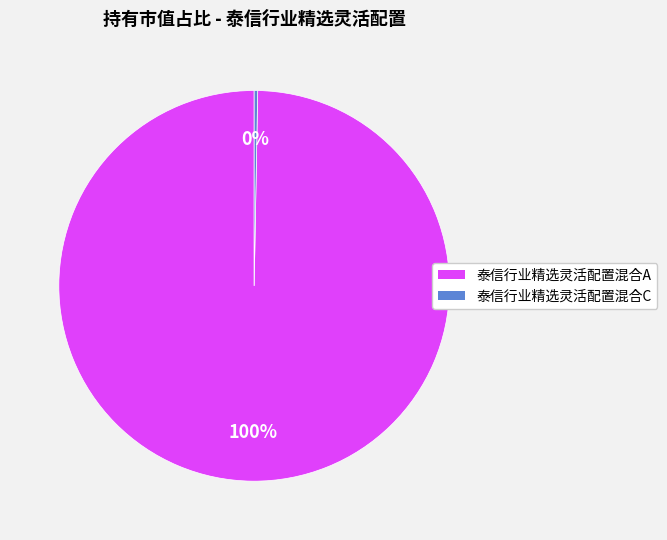

What percentage is the 泰信行业精选灵活配置混合A slice, to the nearest percent?

100%